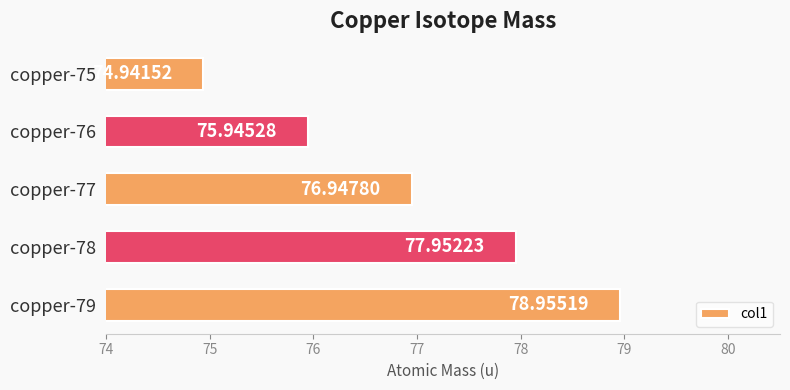

What is the ratio of the value at copper-79 to the value at copper-77?

1.0